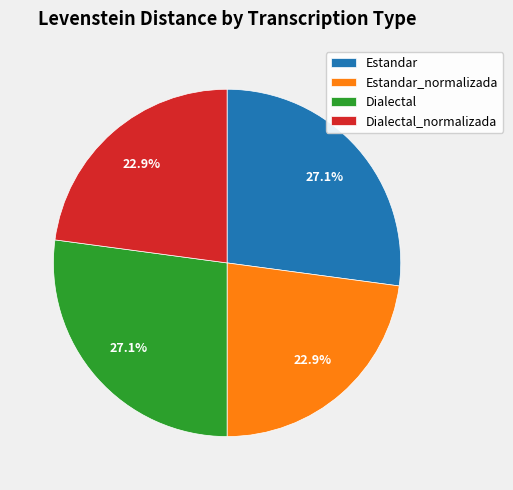

Is Estandar_normalizada the majority of the pie?

No